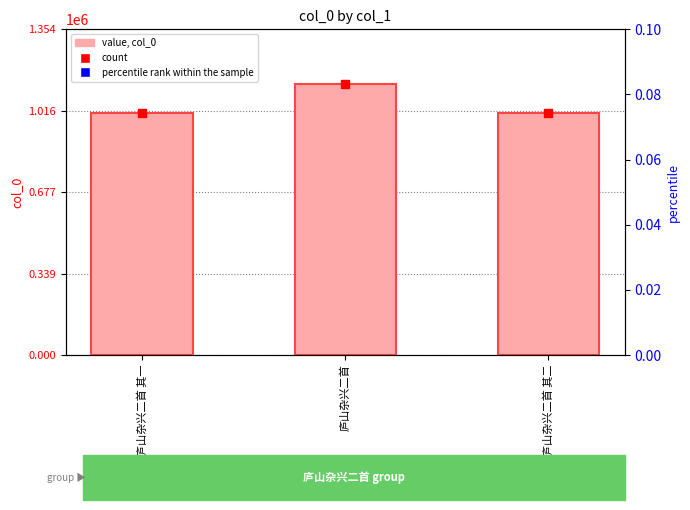

Which series has the largest Y range (max minus min)?

col_0